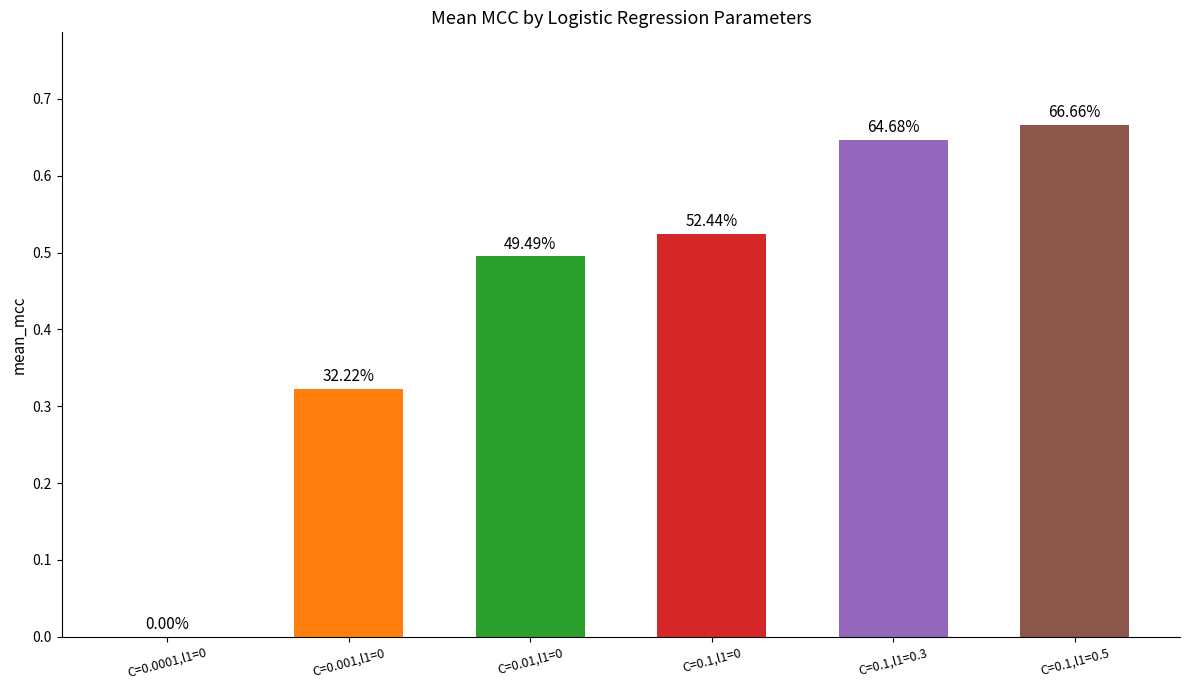

What is the sum of the values at C=0.1,l1=0.3 and C=0.001,l1=0?

1.0